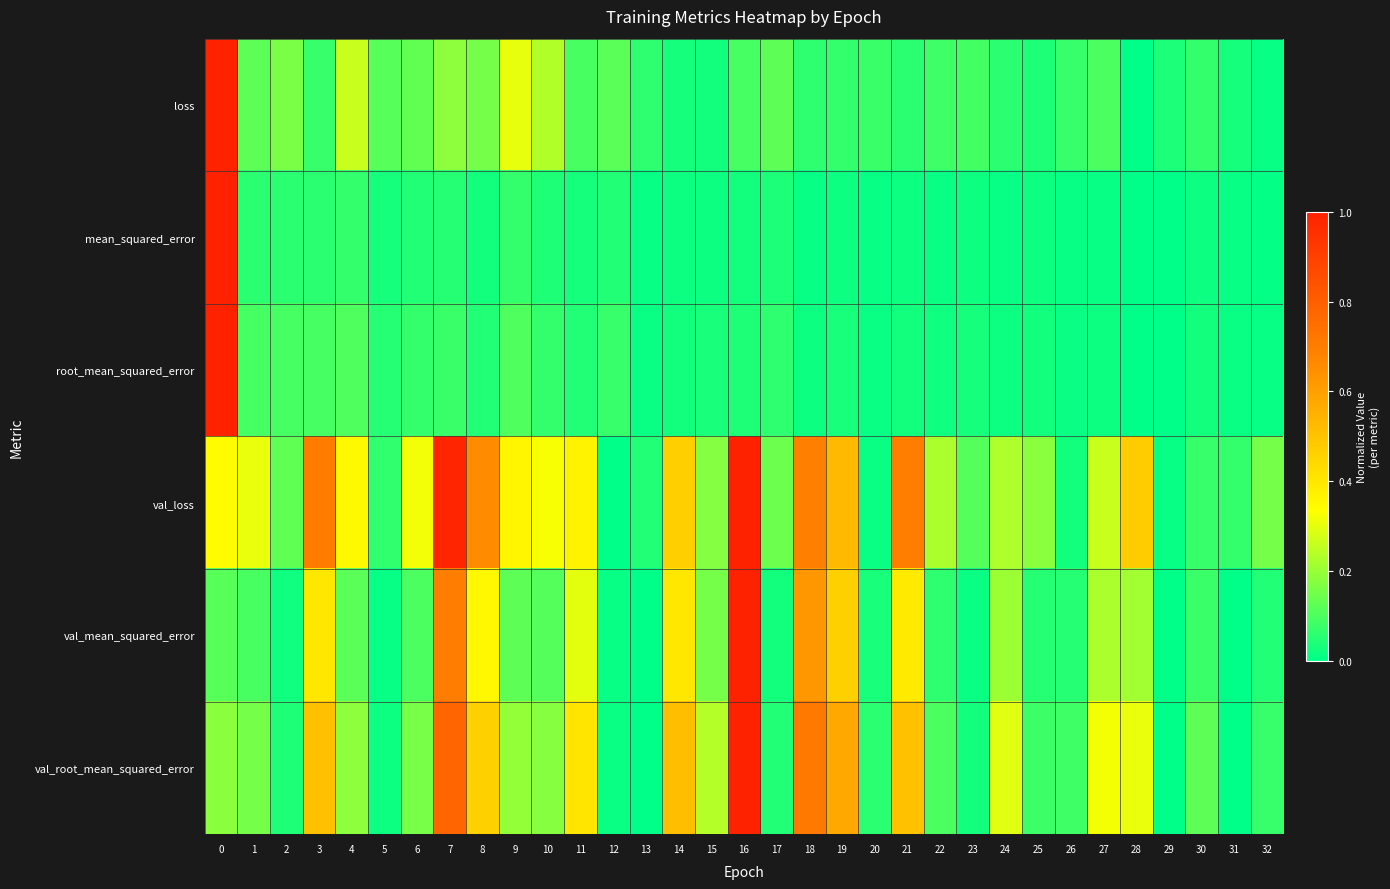

Which series has the largest range (max minus min)?

loss